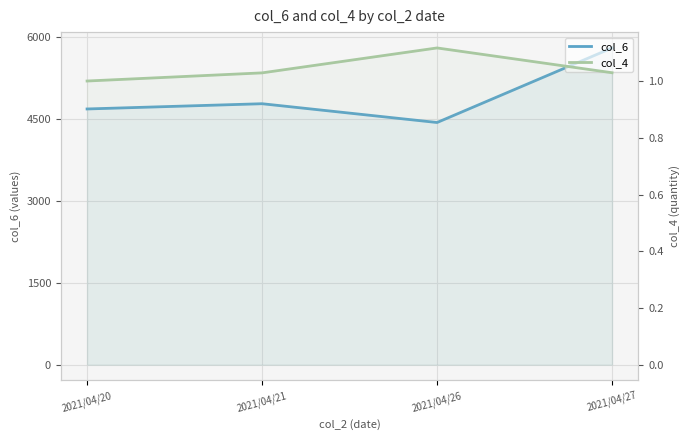

Which has a higher value, 2021/04/21 or 2021/04/27?

2021/04/27